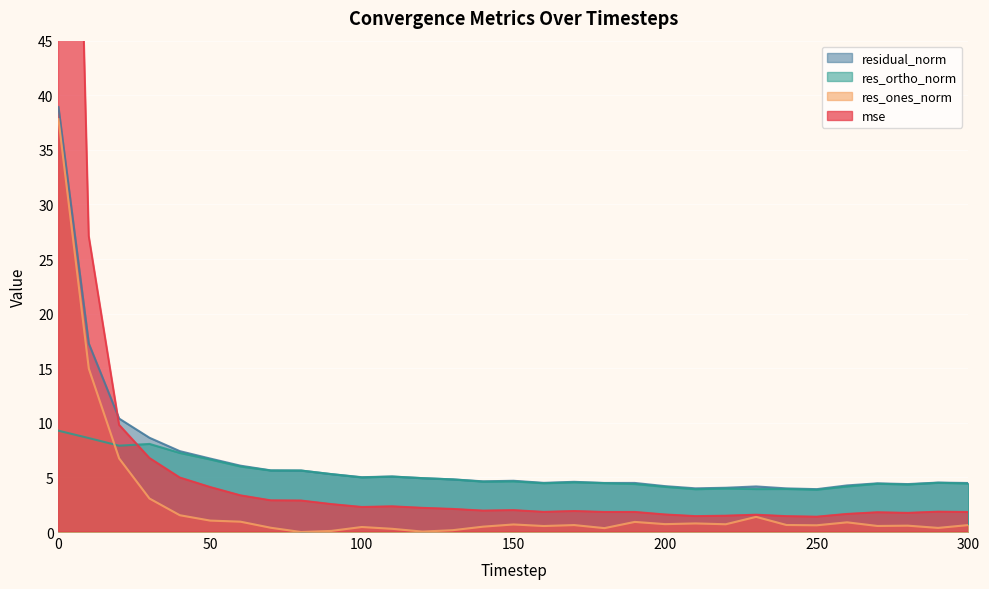

Reading left to right, what are all the values shown in this chart?

mse: 0=137.8	10=27.1	20=9.8	30=6.8	40=5.0	50=4.1	60=3.4	70=2.9	80=2.9	90=2.6	100=2.3	110=2.4	120=2.2	130=2.1	140=2.0	150=2.0	160=1.8	170=1.9	180=1.8	190=1.8	200=1.6	210=1.5	220=1.5	230=1.6	240=1.5	250=1.4	260=1.7	270=1.8	280=1.8	290=1.9	300=1.8
res_ones_norm: 0=37.8	10=15.0	20=6.7	30=3.1	40=1.5	50=1.0	60=0.9	70=0.4	80=0.0	90=0.1	100=0.5	110=0.3	120=0.0	130=0.2	140=0.5	150=0.7	160=0.6	170=0.6	180=0.4	190=0.9	200=0.7	210=0.8	220=0.7	230=1.4	240=0.6	250=0.6	260=0.9	270=0.6	280=0.6	290=0.4	300=0.6
res_ortho_norm: 0=9.3	10=8.6	20=7.9	30=8.1	40=7.2	50=6.6	60=6.0	70=5.6	80=5.6	90=5.3	100=5.0	110=5.1	120=4.9	130=4.8	140=4.6	150=4.6	160=4.5	170=4.6	180=4.5	190=4.4	200=4.1	210=3.9	220=4.0	230=3.9	240=3.9	250=3.9	260=4.2	270=4.4	280=4.4	290=4.5	300=4.4
residual_norm: 0=38.9	10=17.3	20=10.4	30=8.6	40=7.4	50=6.7	60=6.1	70=5.6	80=5.6	90=5.3	100=5.0	110=5.1	120=4.9	130=4.8	140=4.6	150=4.7	160=4.5	170=4.6	180=4.5	190=4.5	200=4.2	210=4.0	220=4.1	230=4.2	240=4.0	250=3.9	260=4.3	270=4.5	280=4.4	290=4.5	300=4.5